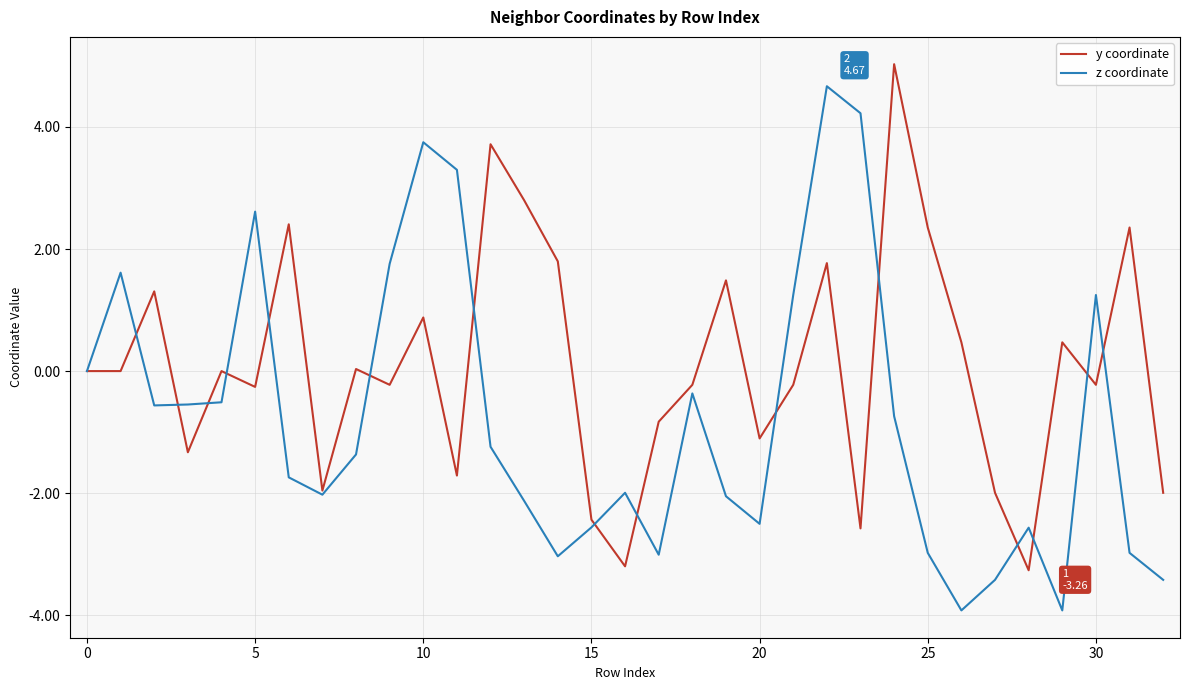

What is the maximum value shown in the chart?

5.0